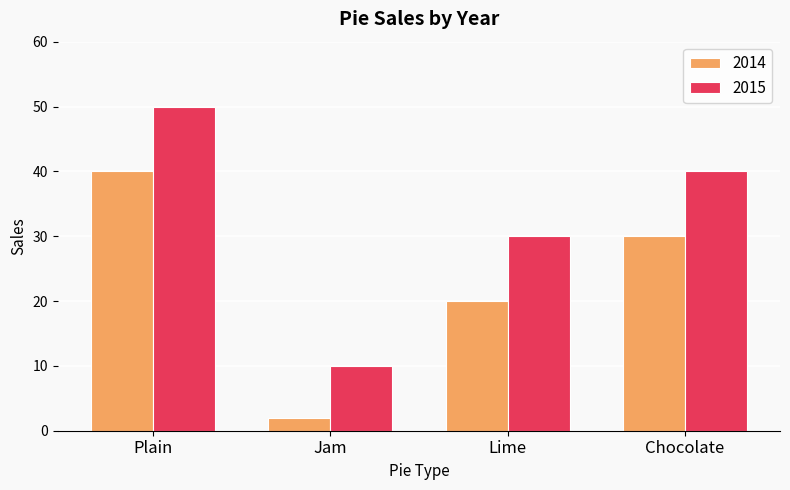

What is the sum of all 2014 values?

92